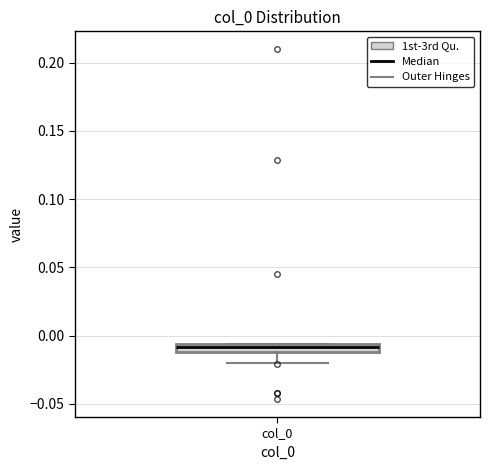

Where is the lower edge of the box for col_0 on the y-axis? The values are not printed on the chart, so give them approximately, as read against the axis.

-0.010